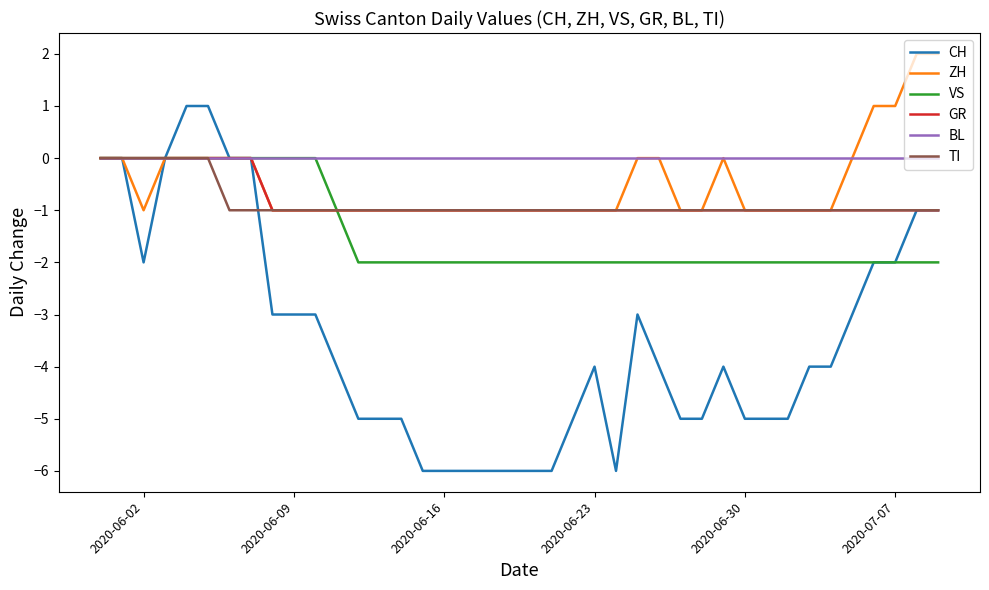

What is the highest value of the ZH series?

2